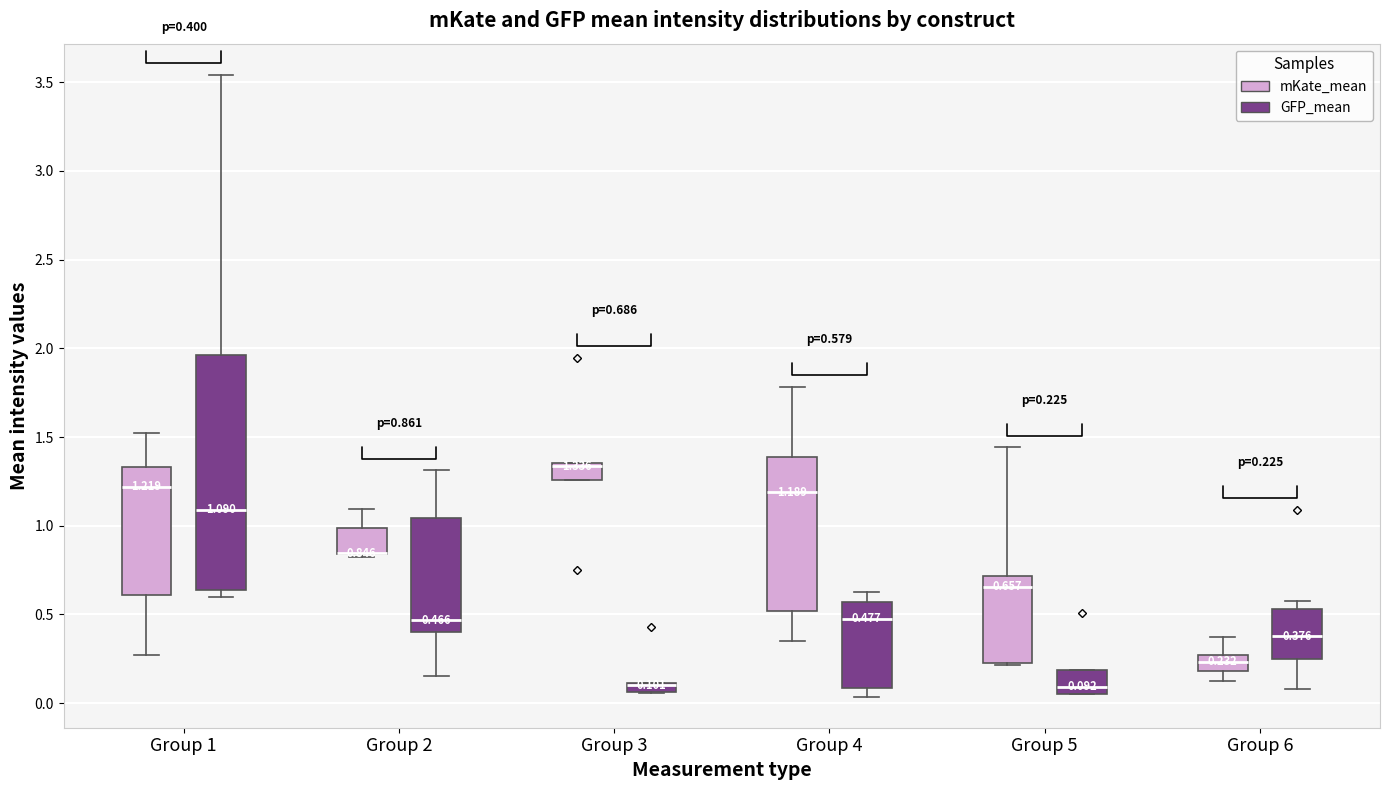

Comparing the boxes themselves (not the whiskers), which one is the tallest?

Group 1 (GFP_mean)